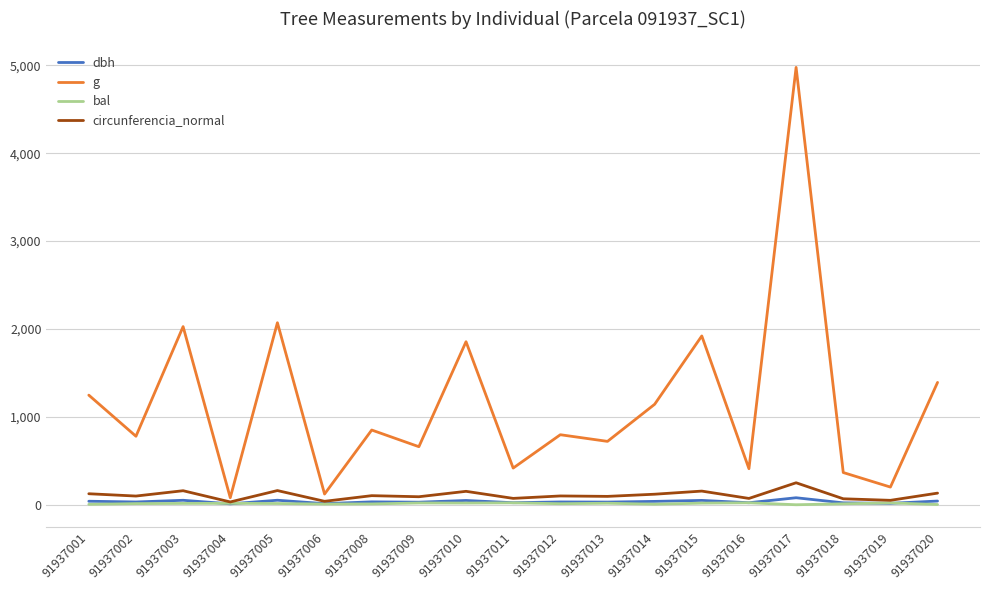

Which series has the largest range (max minus min)?

g